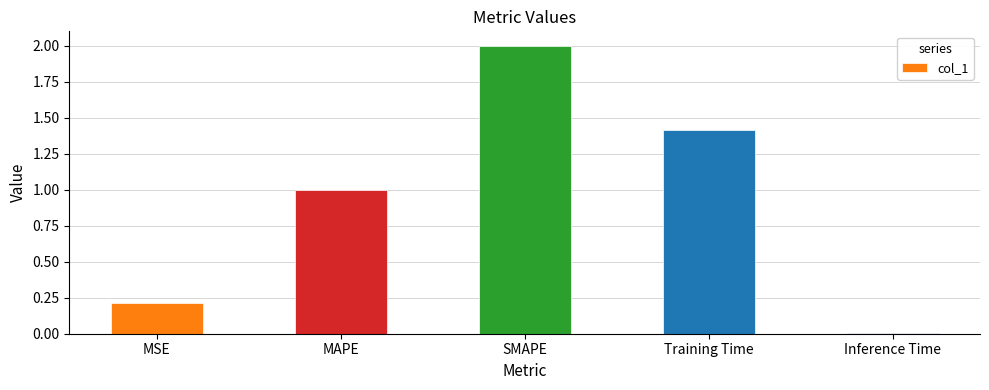

Is it true that the value at MSE is 0.2?

True